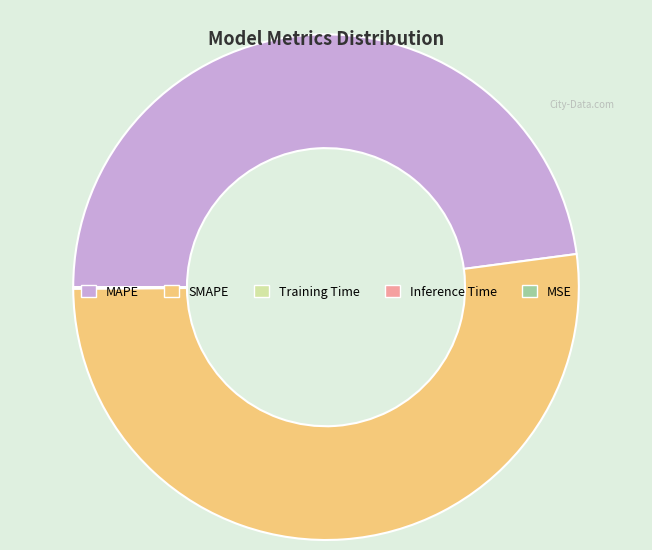

Is it true that MAPE is 48% of the pie?

True